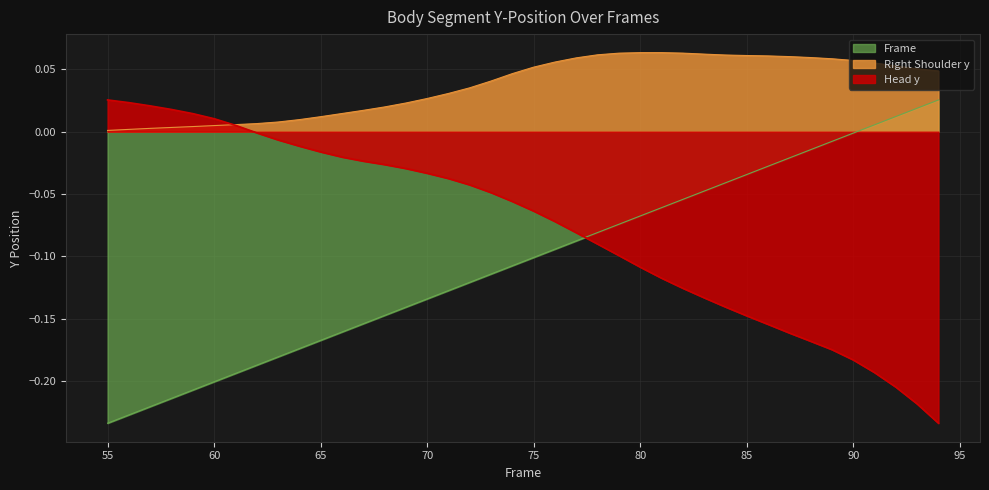

Between which two adjacent categories do Right Shoulder y and Head y first intersect?

60 and 61